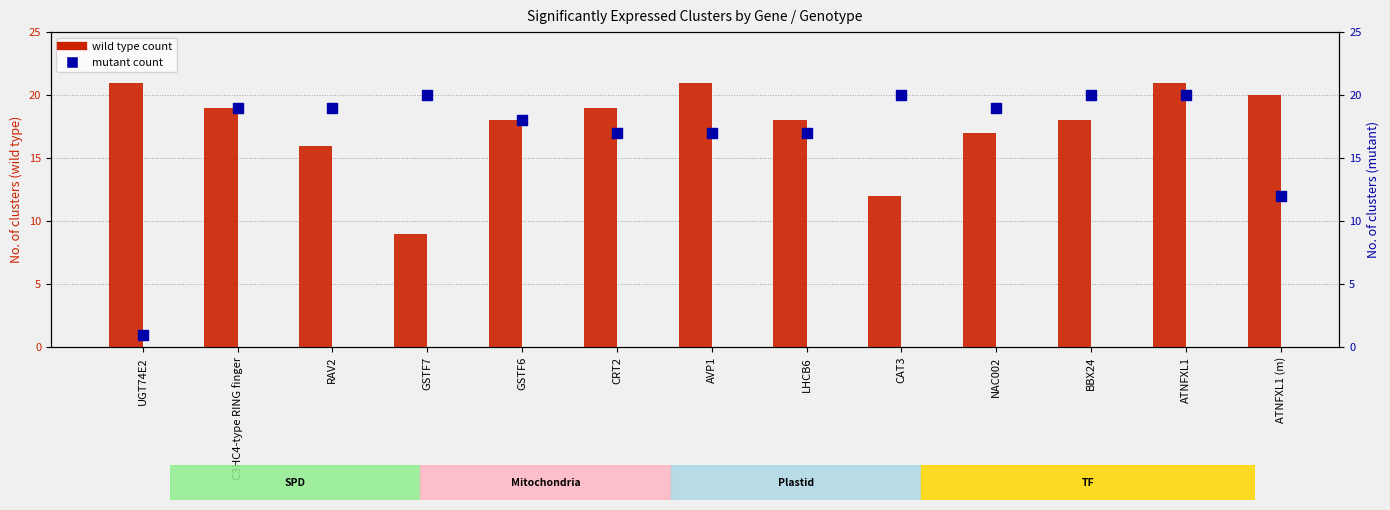

Which series contains the lowest Y value?

mutant